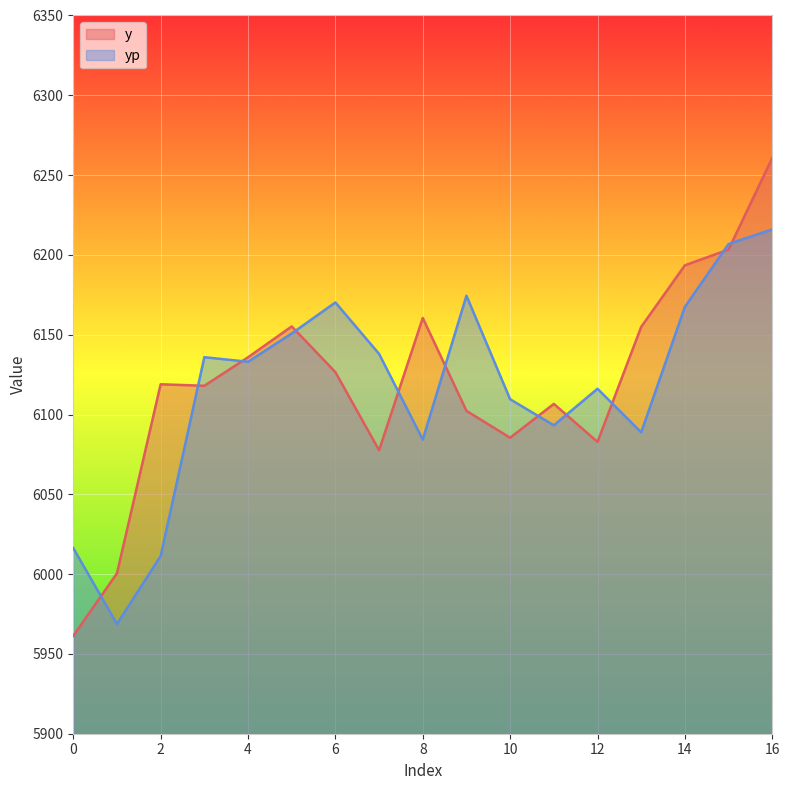

At how many categories does at least one series exceed 6173?

4